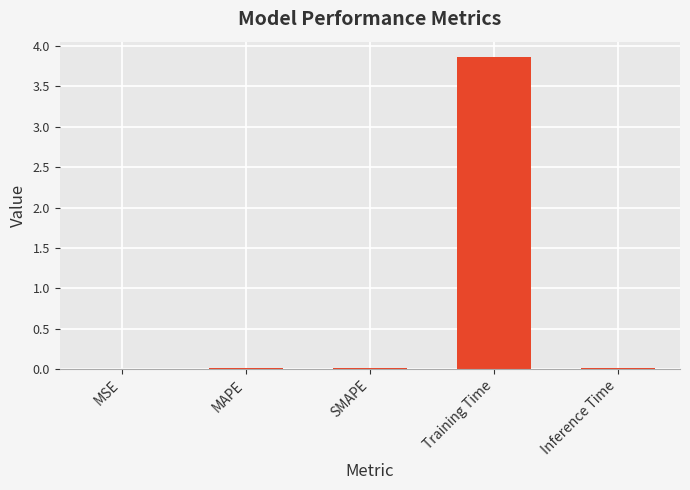

Which label corresponds to the largest value in the chart?

Training Time